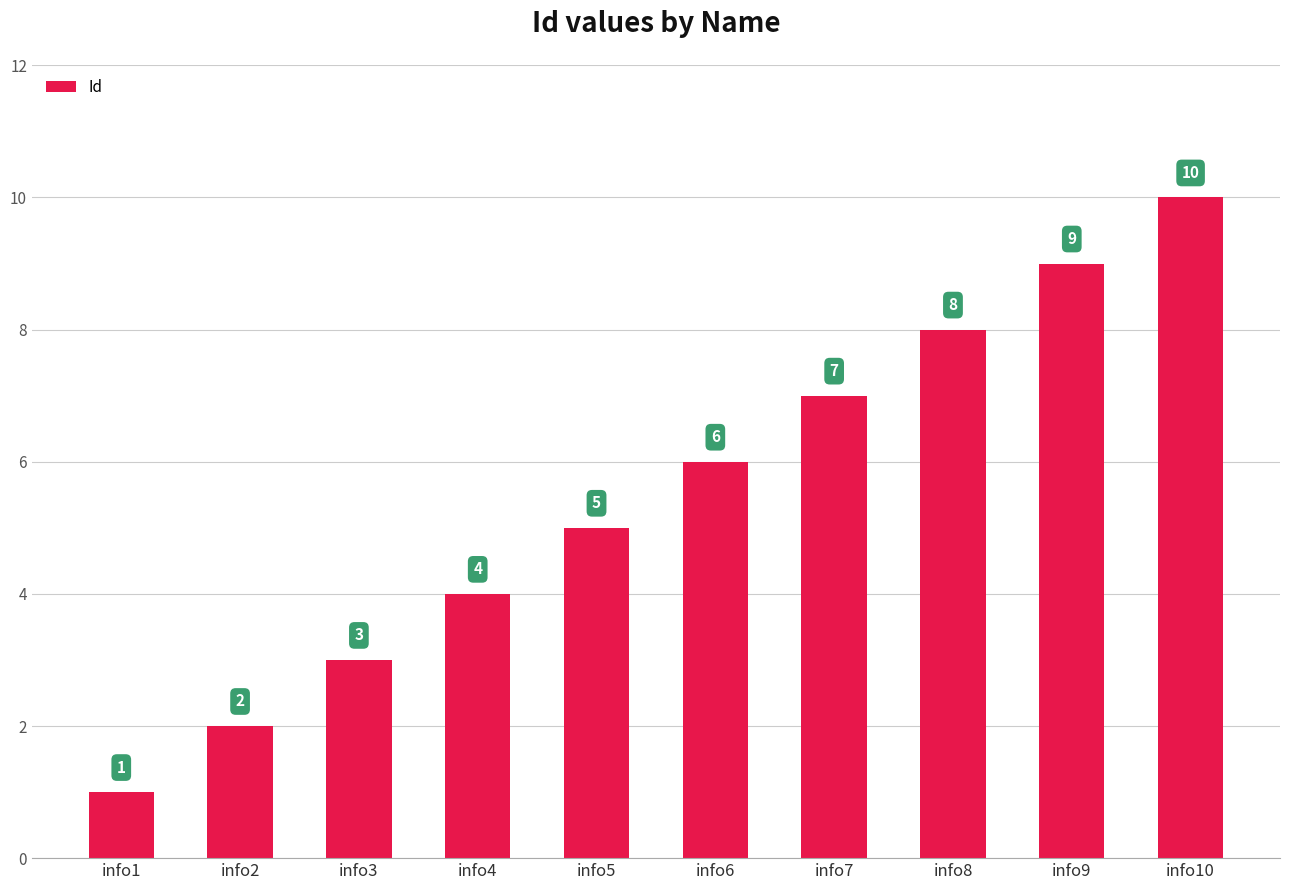

What is the sum of all values?

55